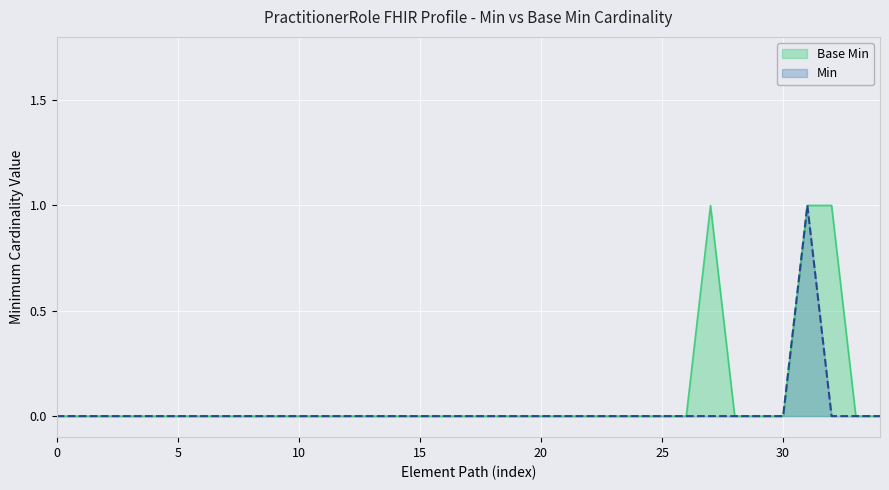

Reading right to left, extract all data points from this chart.

Min: 0	0	0	1	0	0	0	0	0	0	0	0	0	0	0	0	0	0	0	0	0	0	0	0	0	0	0	0	0	0	0	0	0	0	0
Base Min: 0	0	1	1	0	0	0	1	0	0	0	0	0	0	0	0	0	0	0	0	0	0	0	0	0	0	0	0	0	0	0	0	0	0	0